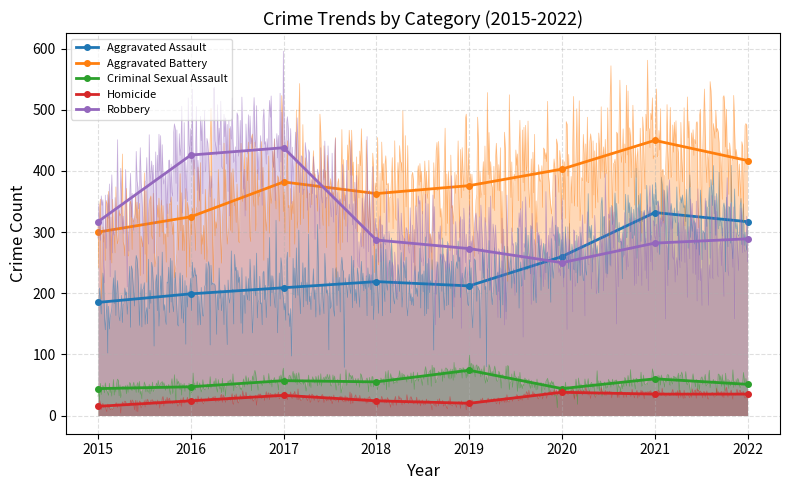

At which label is Robbery closest to 344?

2015